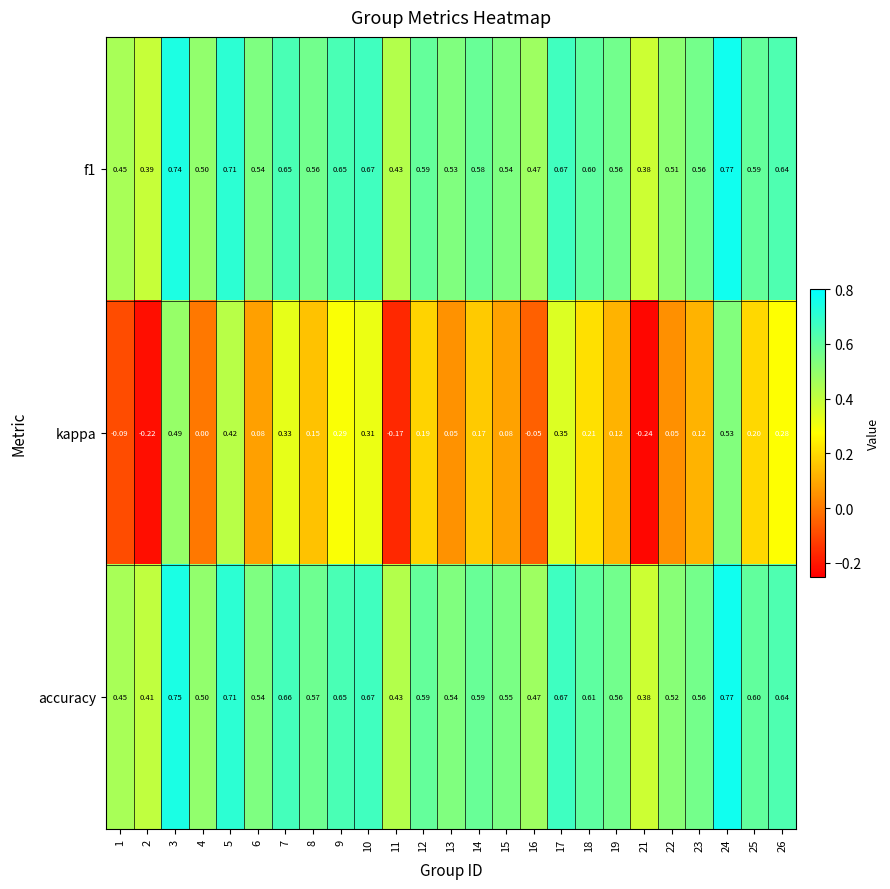

Which series has the largest total across all categories?

accuracy